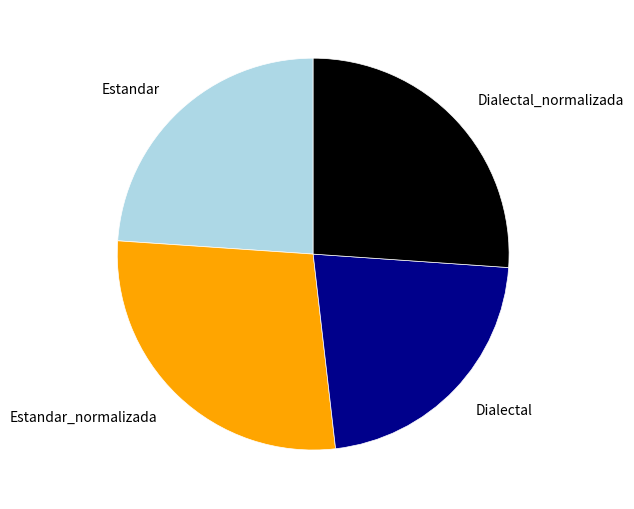

Is there any slice that represents more than half of the pie?

No